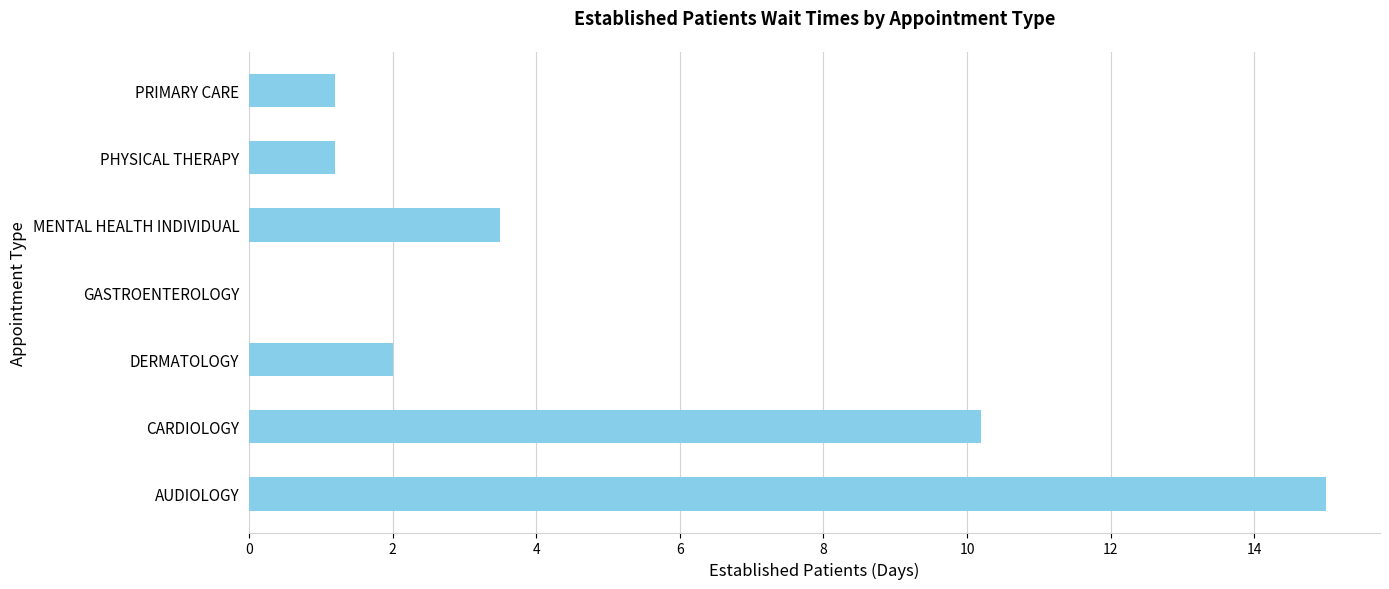

What is the average value?

4.7